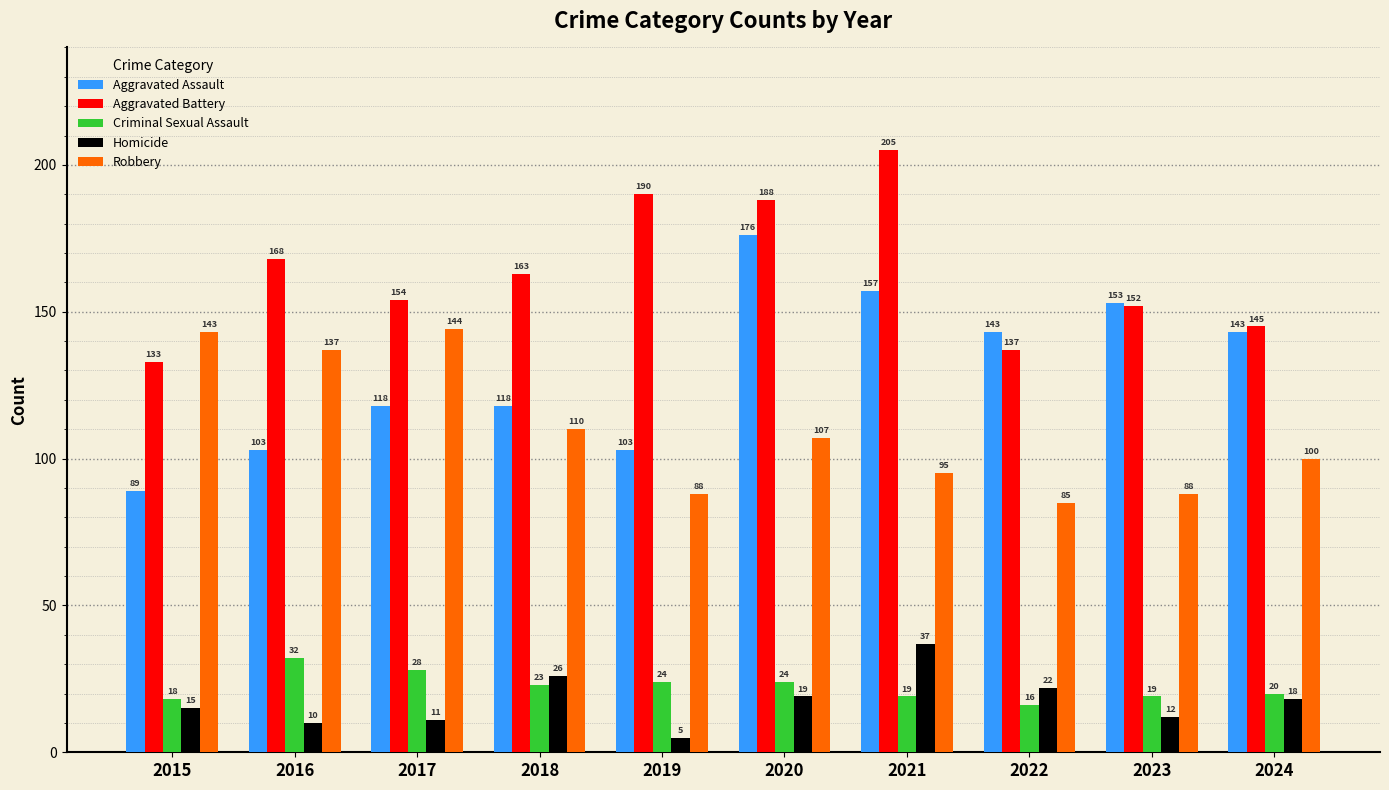

Which series has the largest range (max minus min)?

Aggravated Assault